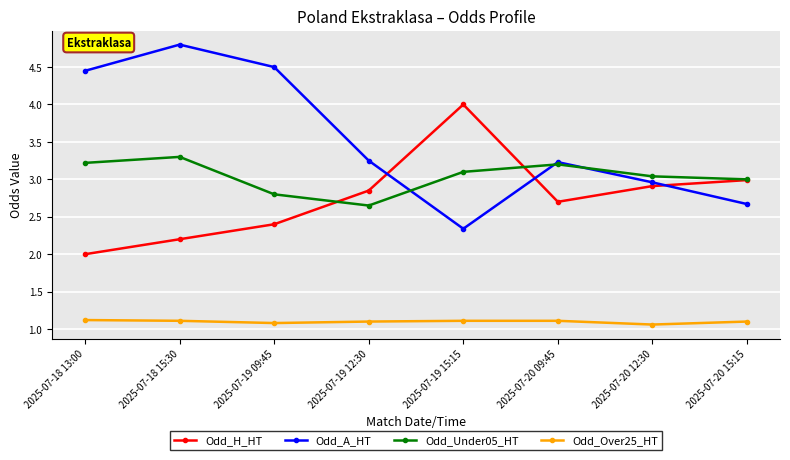

What is the maximum value for Odd_H_HT?

4.0